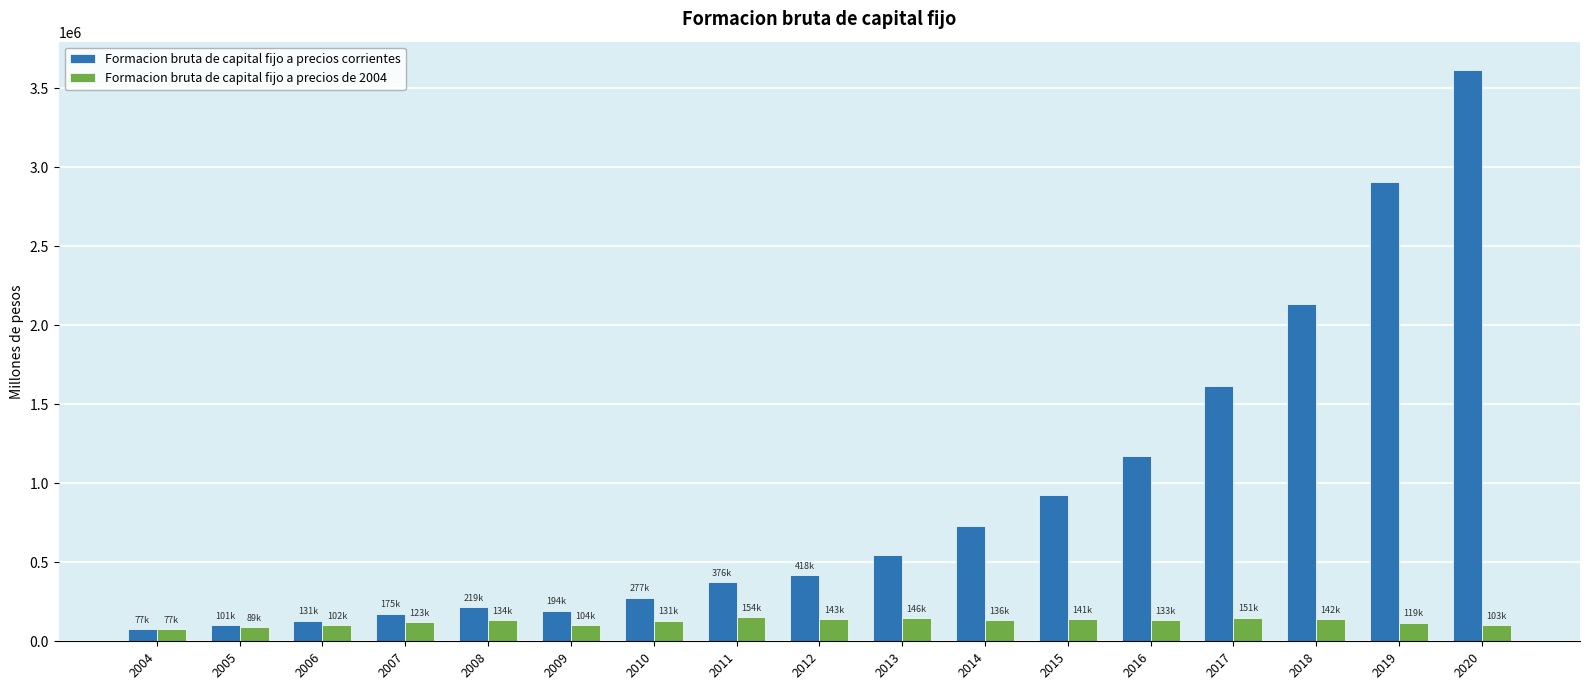

What is the difference between the Formacion bruta de capital fijo a precios de 2004 values at 2012 and 2006?

40485.1